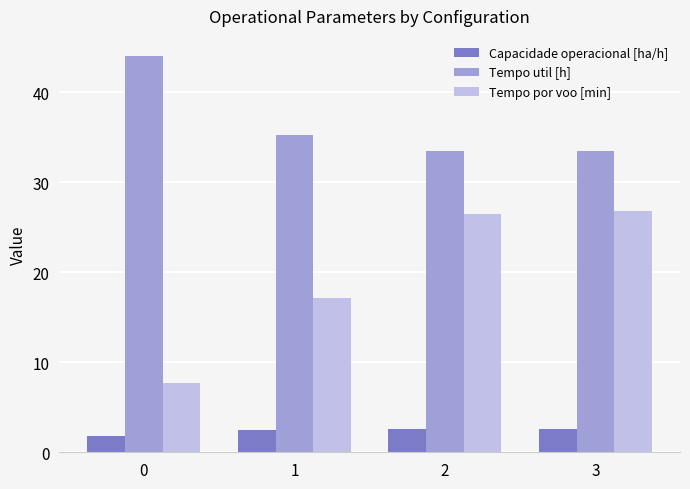

What is the average value of the Capacidade operacional [ha/h] series?

2.4